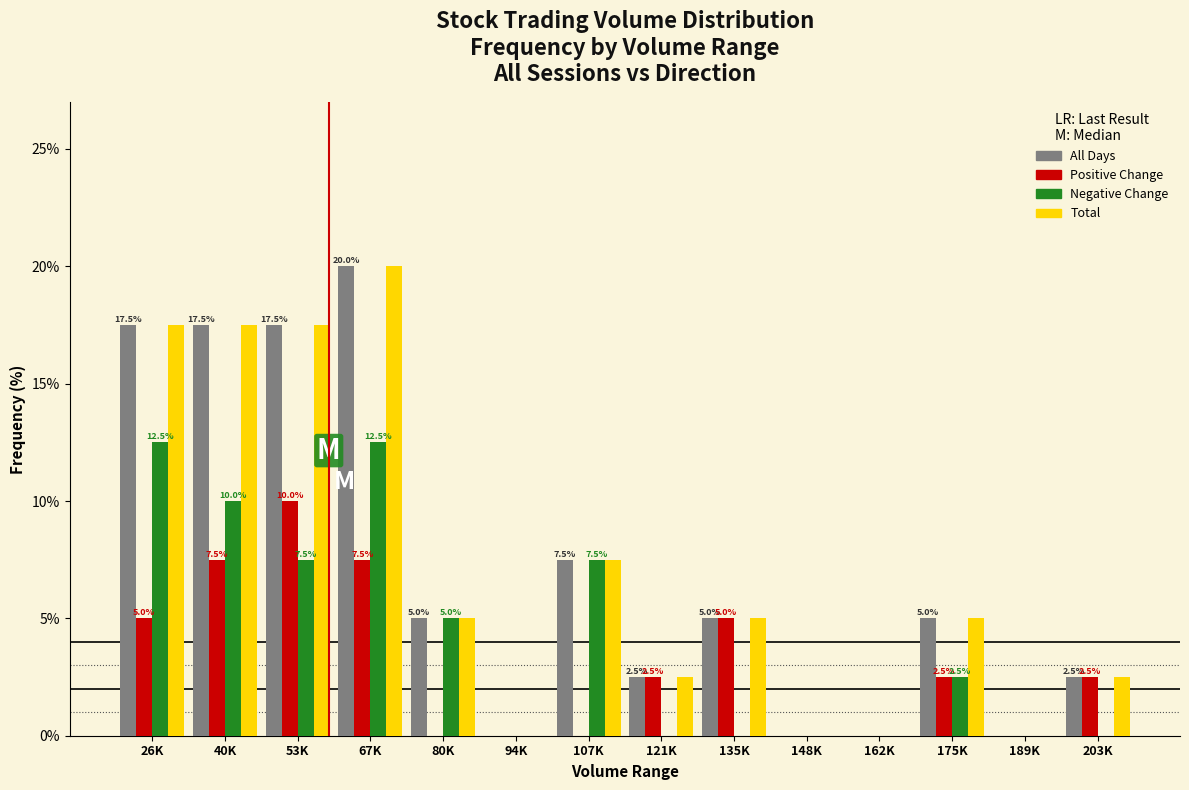

What is the greatest value displayed?

20.0